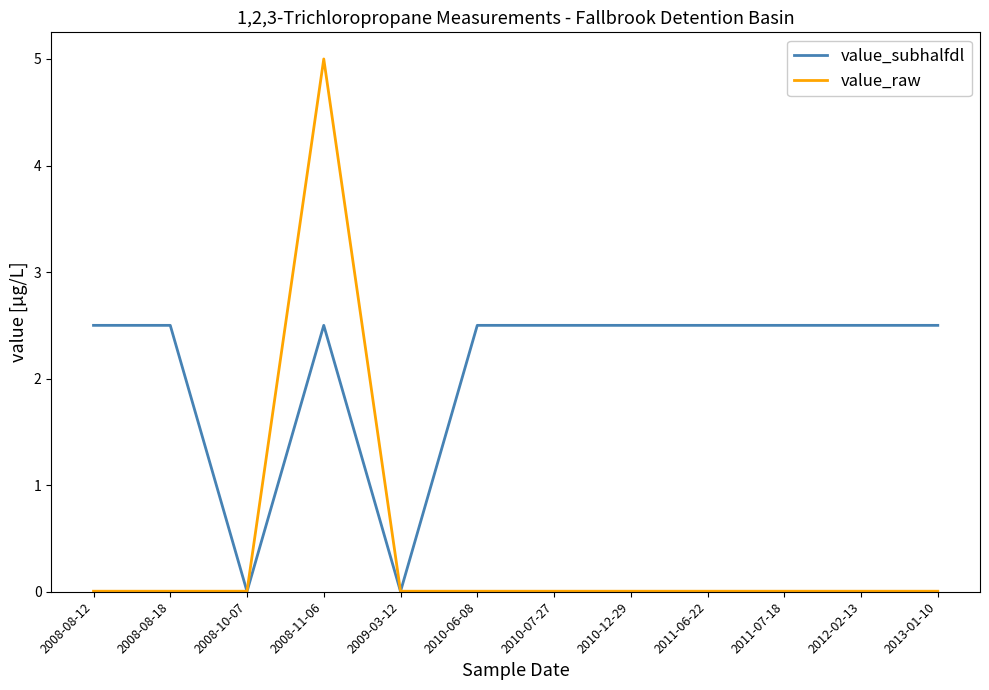

At which category does the chart reach its peak across all series?

2008-11-06